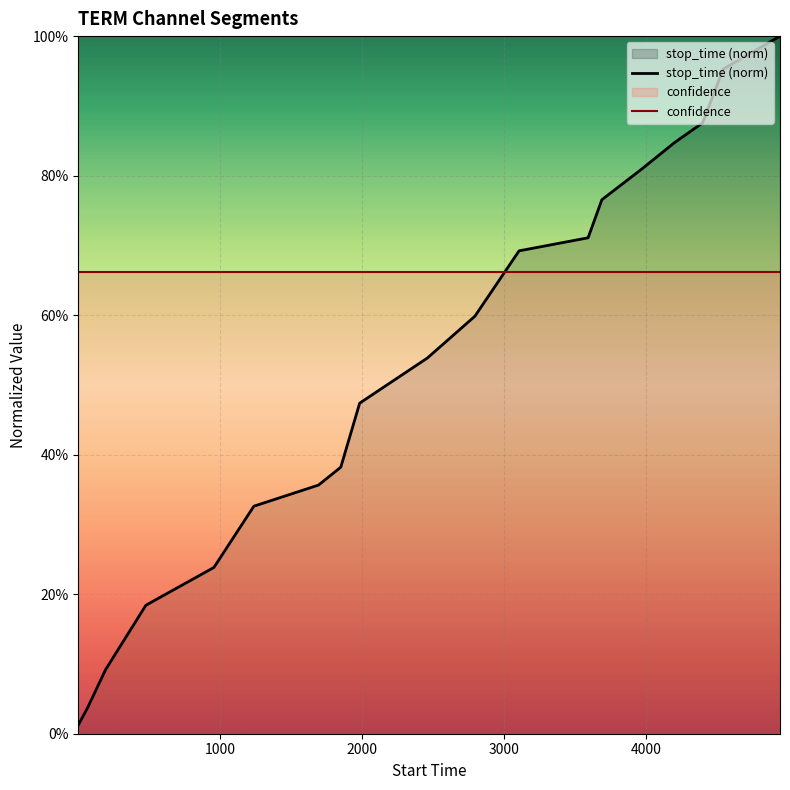

List the series in order of their overall mean, highest first.

confidence, stop_time (norm)